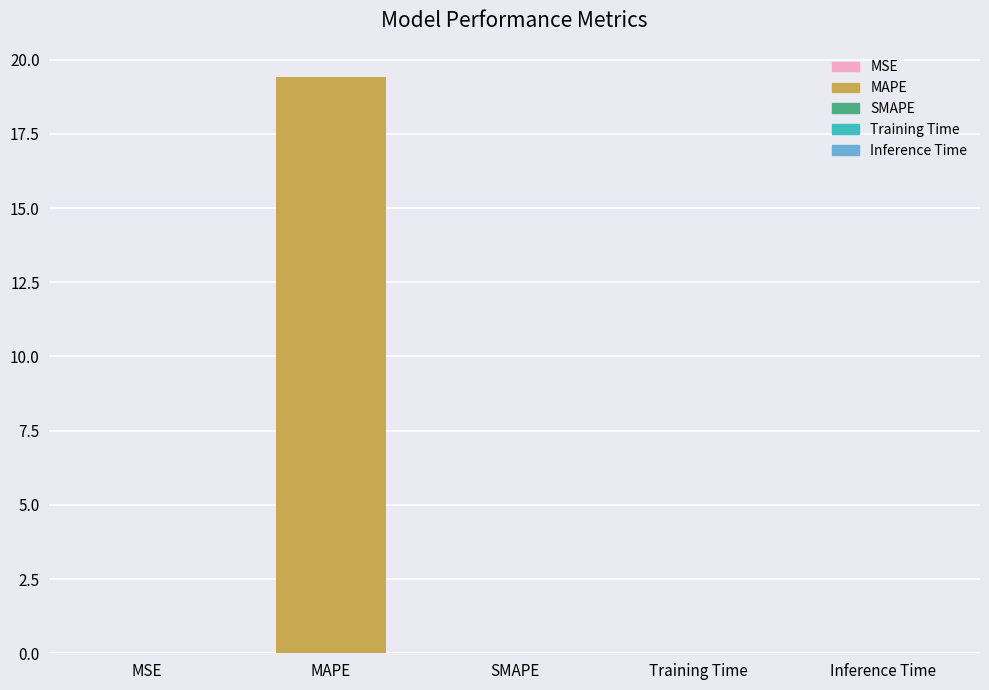

How many series are shown in this chart?

1